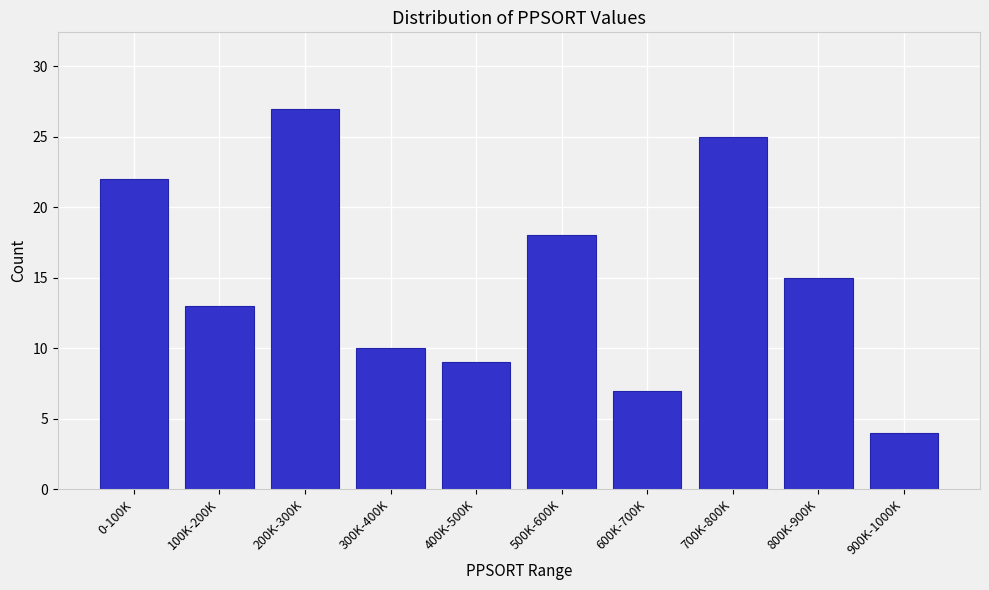

Reading left to right, what are all the values shown in this chart?

22	13	27	10	9	18	7	25	15	4